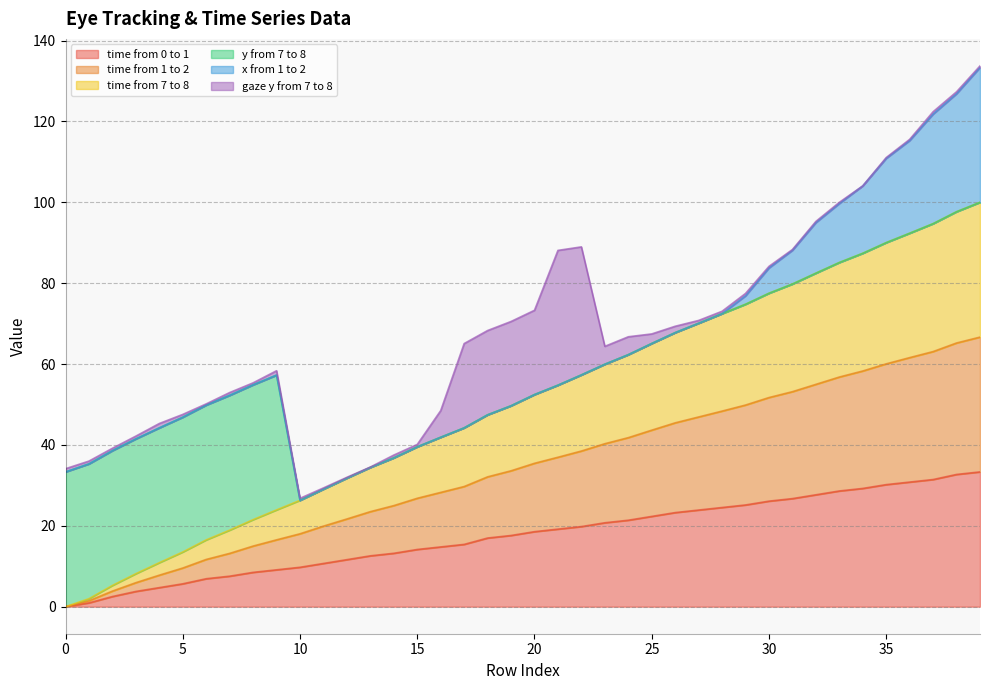

How many values in the time from 0 to 1 series exceed 18?

20